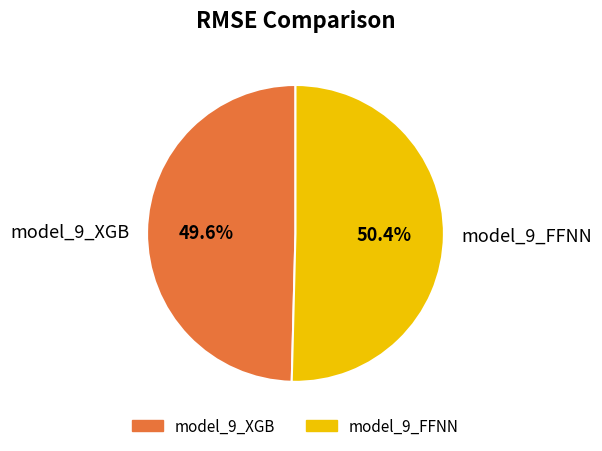

What is the largest slice in the pie chart?

model_9_FFNN